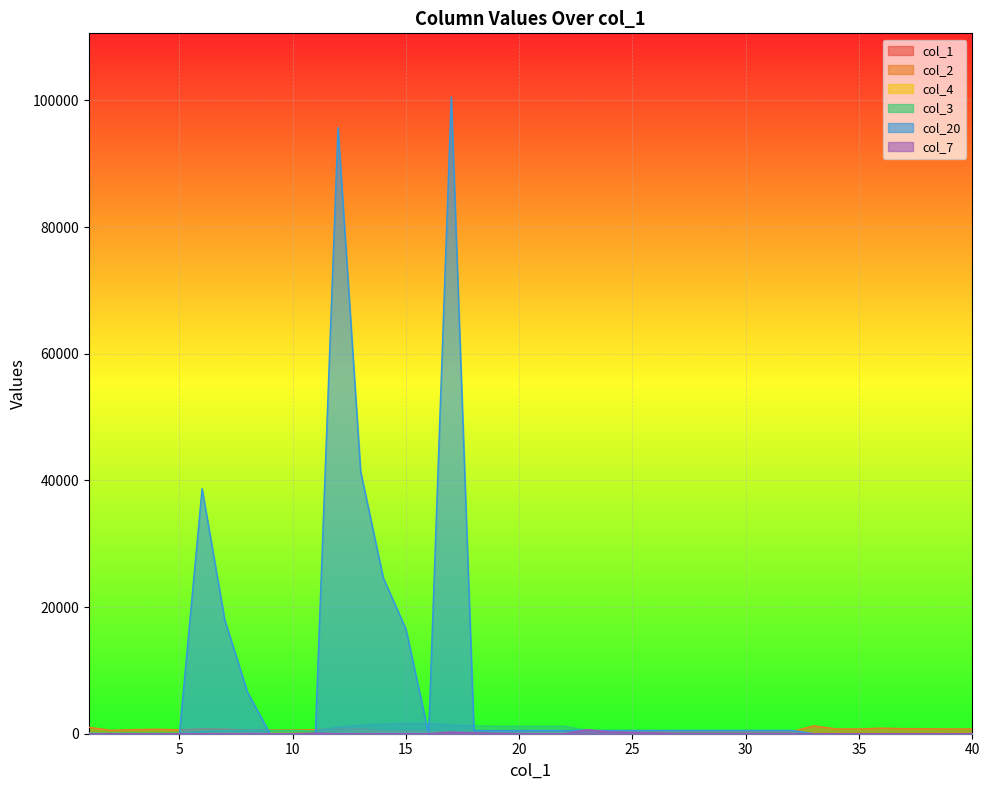

Rank the series at 29 from highest to lowest value.

col_20, col_2, col_1, col_4, col_3, col_7